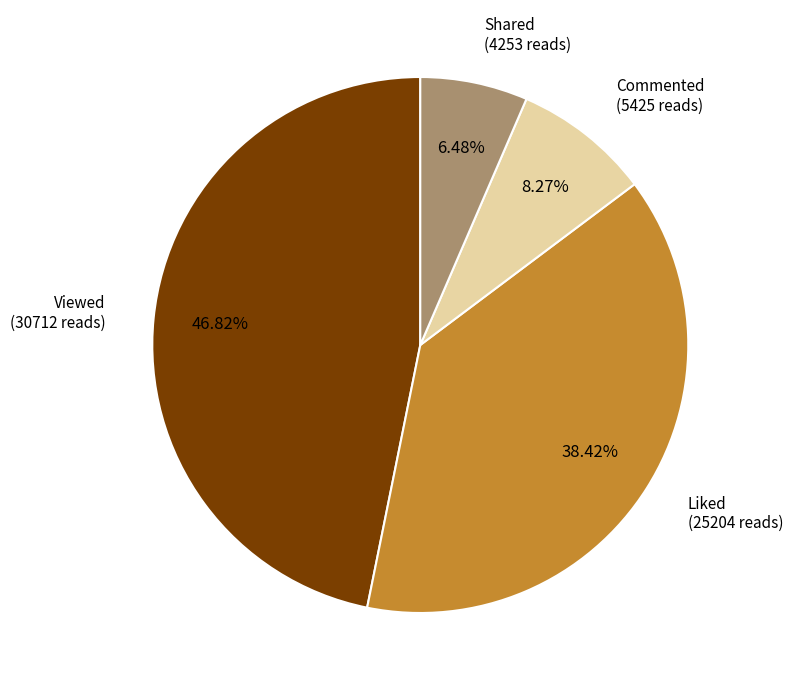

Is there any slice that represents more than half of the pie?

No